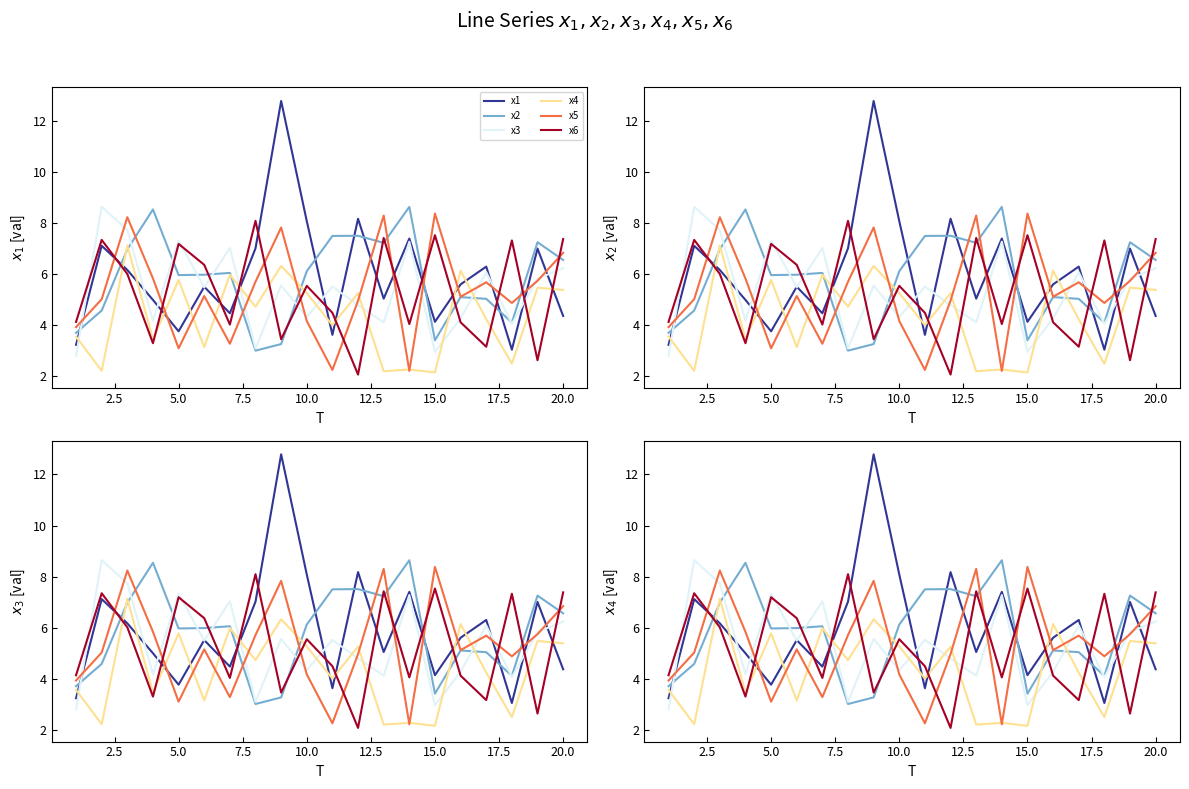

How many data points does each series have?

20